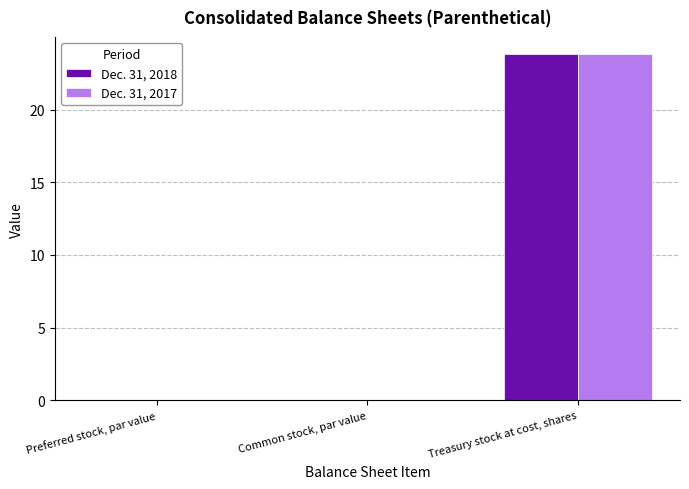

Count the number of data series in this chart.

2